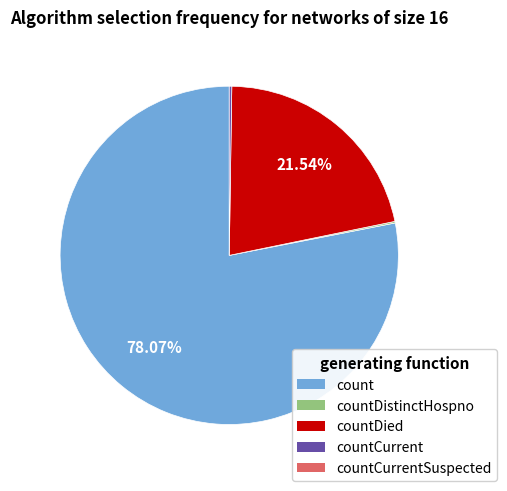

Does any single category account for the majority?

Yes